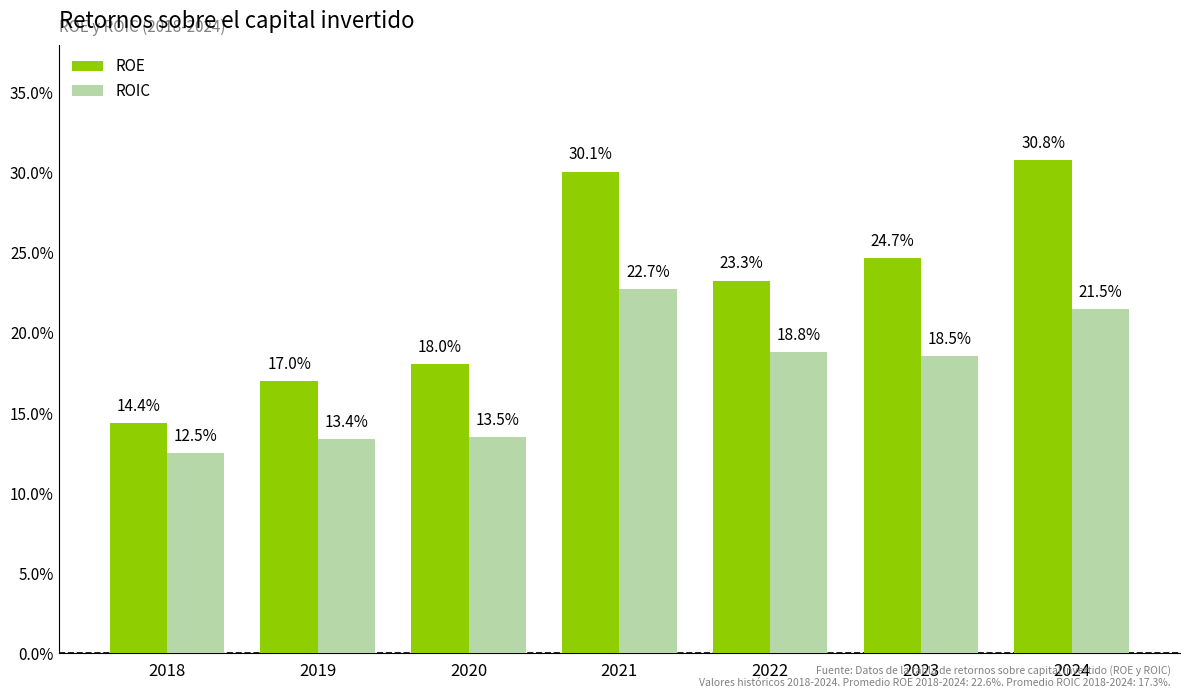

Is the value of ROE at 2024 greater than the value of ROIC at 2021?

Yes